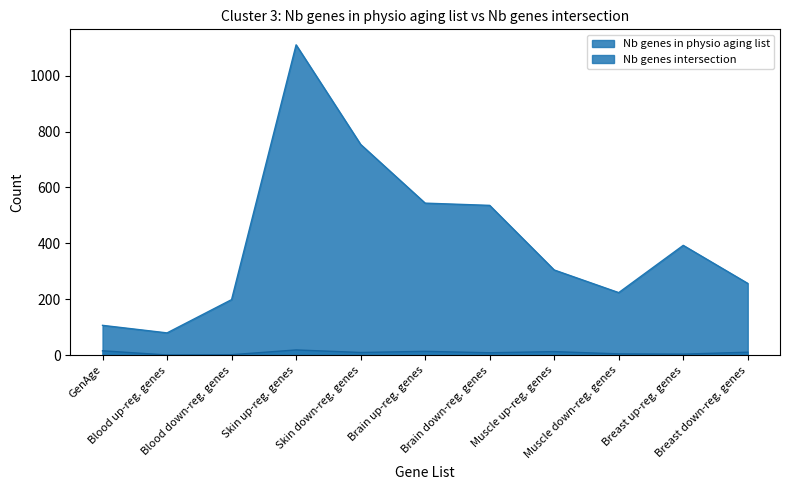

The value of Nb genes intersection at Blood up-reg. genes is 2. True or false?

False